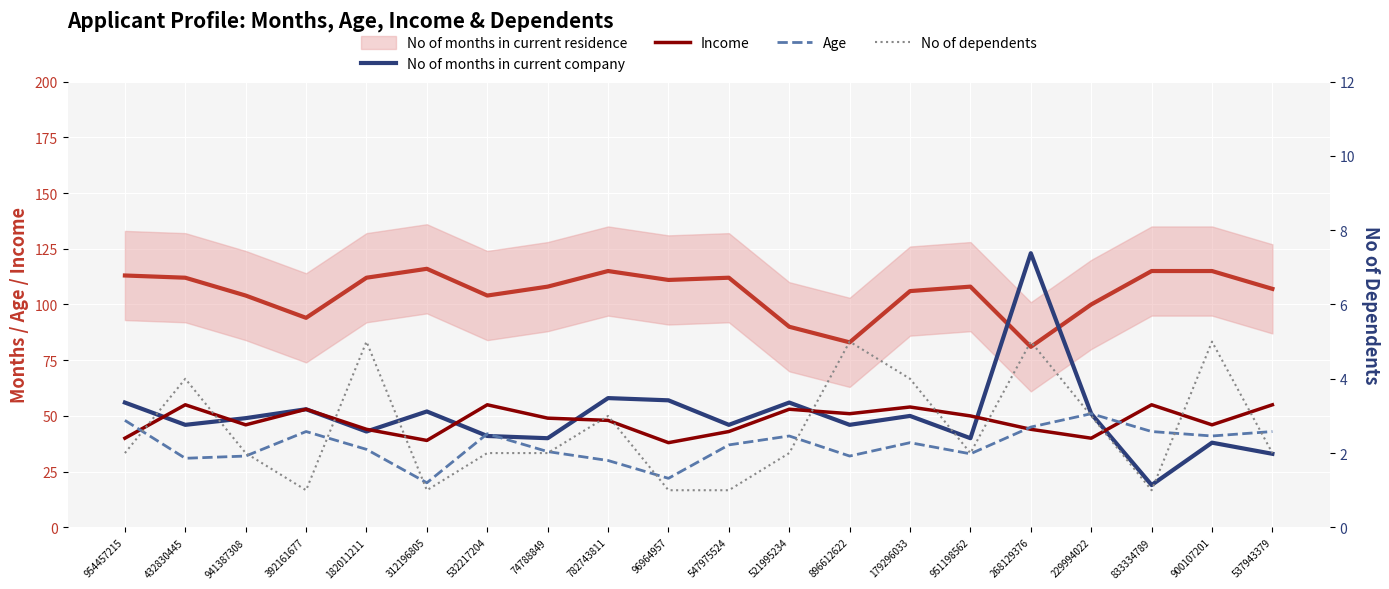

At which category does Age reach its first local peak?

392161677